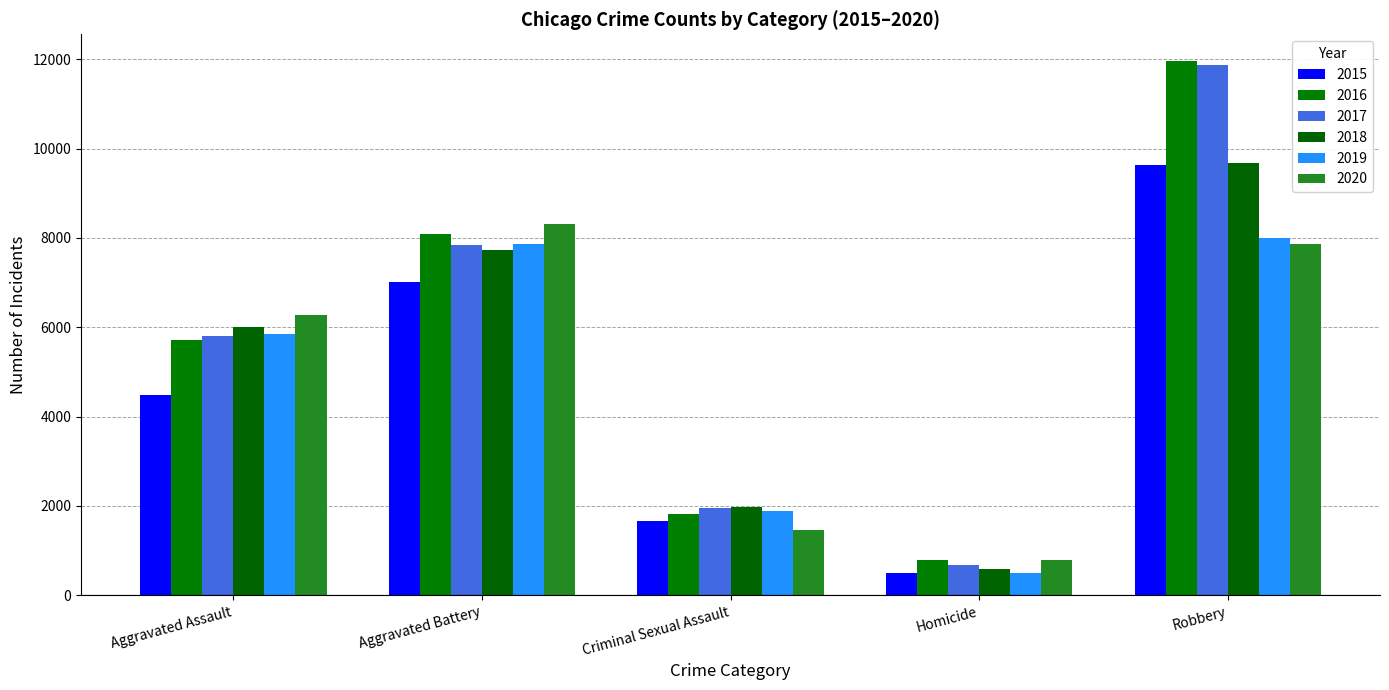

Is it true that 2016 equals 11960 at Robbery?

True